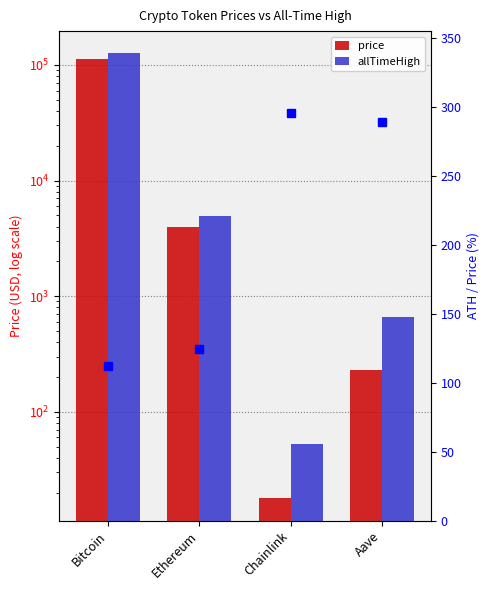

How many groups of bars are there?

4